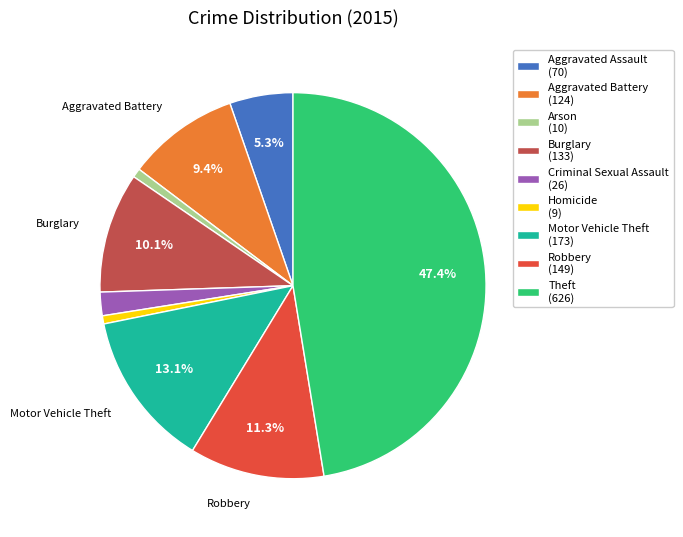

To the nearest percent, what portion does Aggravated Assault represent?

5%